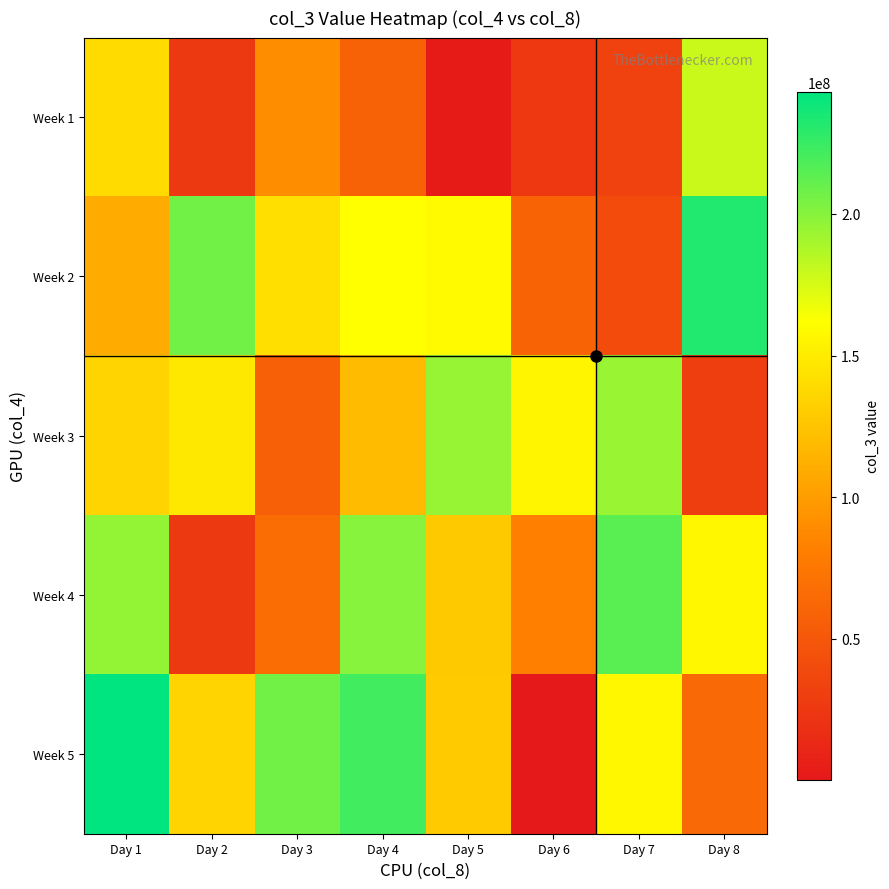

Reading right to left, transcribe all the data shown in this chart.

Week 1: Day 8=178856464	Day 7=33214760	Day 6=25118216	Day 5=2311912	Day 4=58849464	Day 3=89842520	Day 2=26010440	Day 1=139302384
Week 2: Day 8=232423152	Day 7=40960912	Day 6=59416656	Day 5=158855160	Day 4=162280888	Day 3=142003368	Day 2=206724144	Day 1=109257112
Week 3: Day 8=30016576	Day 7=194540816	Day 6=156082504	Day 5=194819152	Day 4=119790992	Day 3=57159920	Day 2=148099976	Day 1=135495888
Week 4: Day 8=156880960	Day 7=214208712	Day 6=81022632	Day 5=128086928	Day 4=200121944	Day 3=67256008	Day 2=26728872	Day 1=196046888
Week 5: Day 8=64182128	Day 7=157027456	Day 6=319824	Day 5=128919136	Day 4=222001464	Day 3=206630800	Day 2=135706216	Day 1=243107888